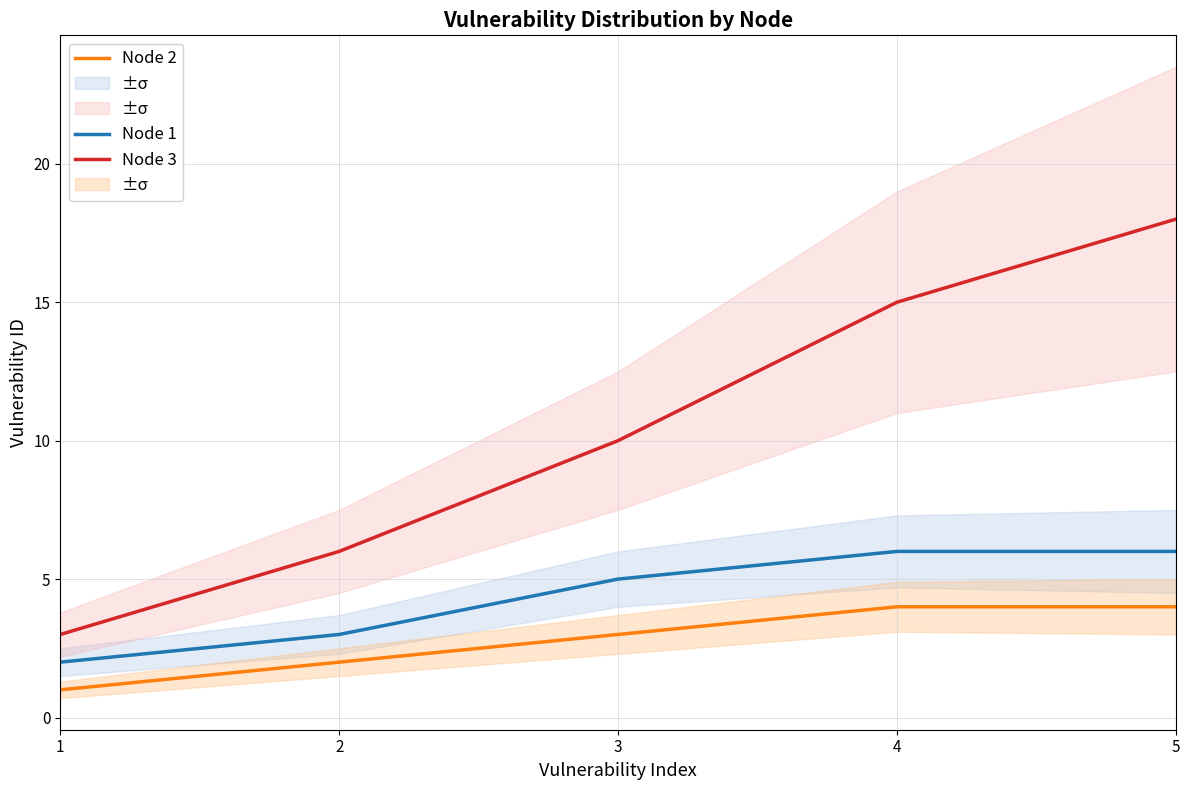

List the series in order of their peak value, highest first.

Node 3, Node 1, Node 2